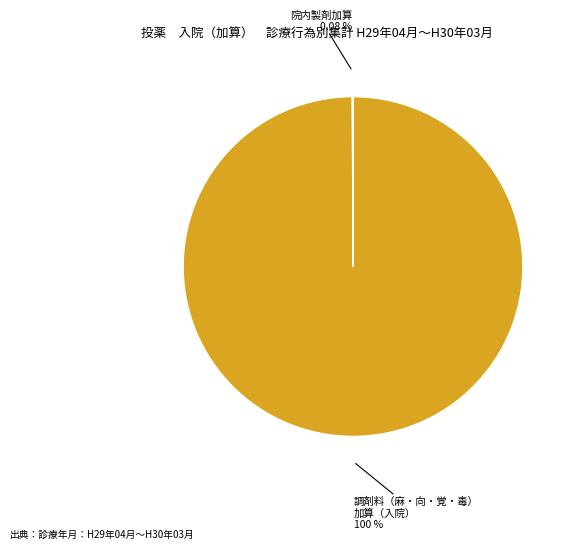

Does any single category account for the majority?

Yes